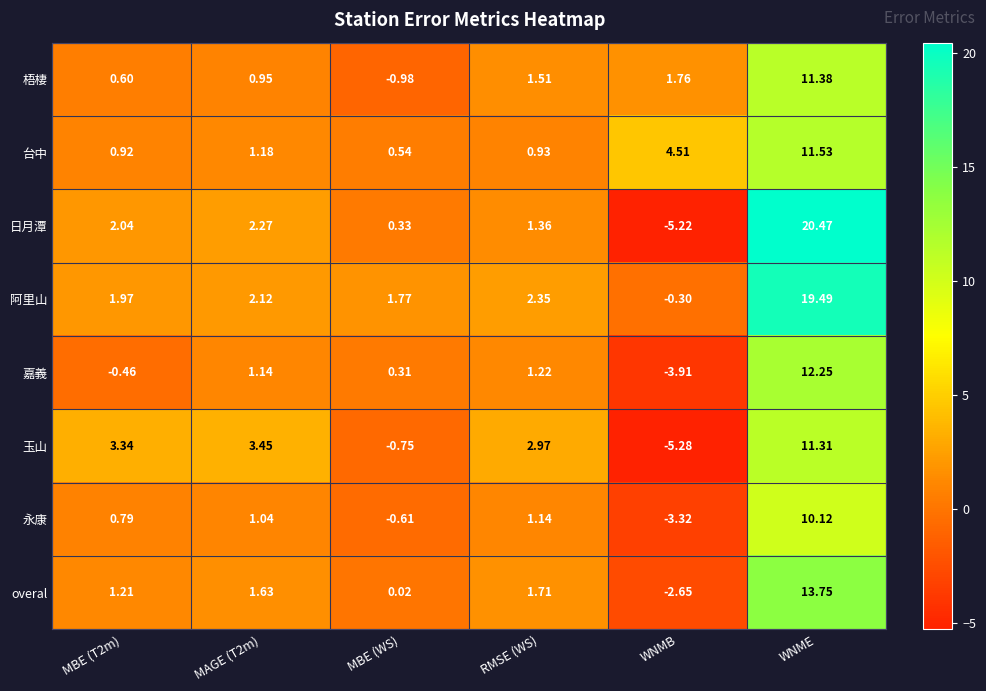

What is the smallest value displayed?

-5.3